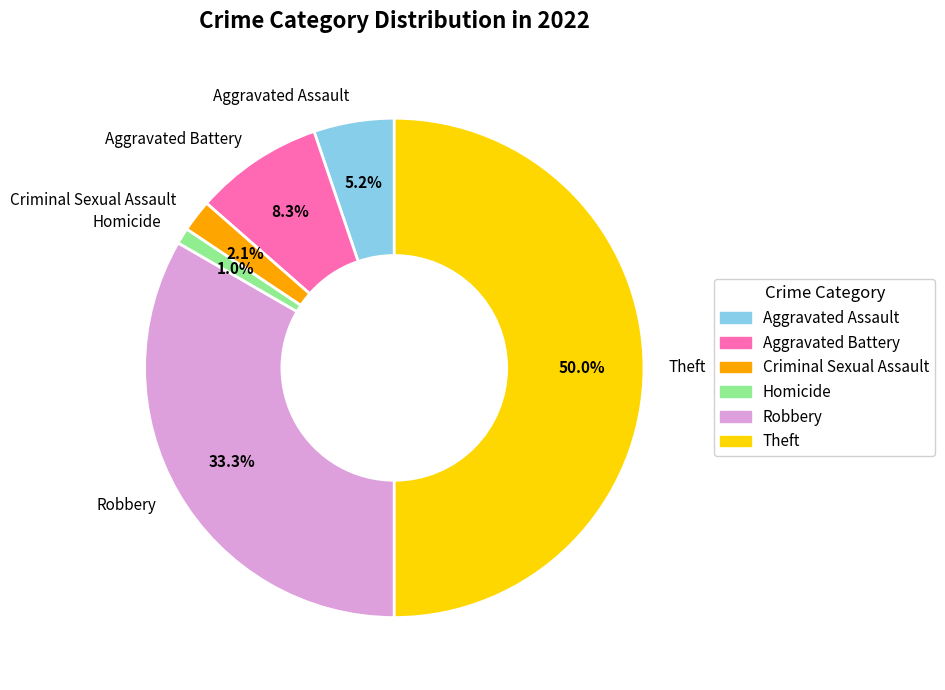

How much of the chart is everything except Criminal Sexual Assault?

97.9%